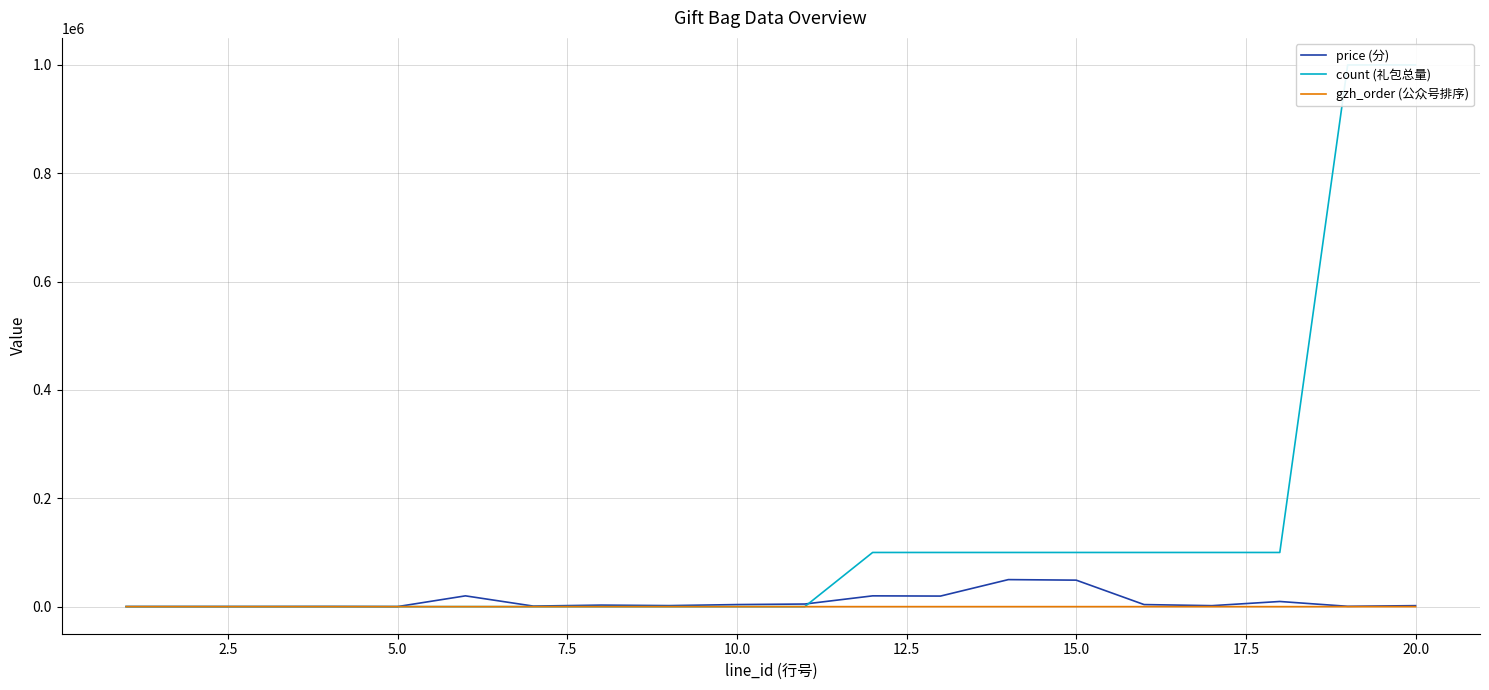

What is the difference between the highest and lowest values at 7.5?

304